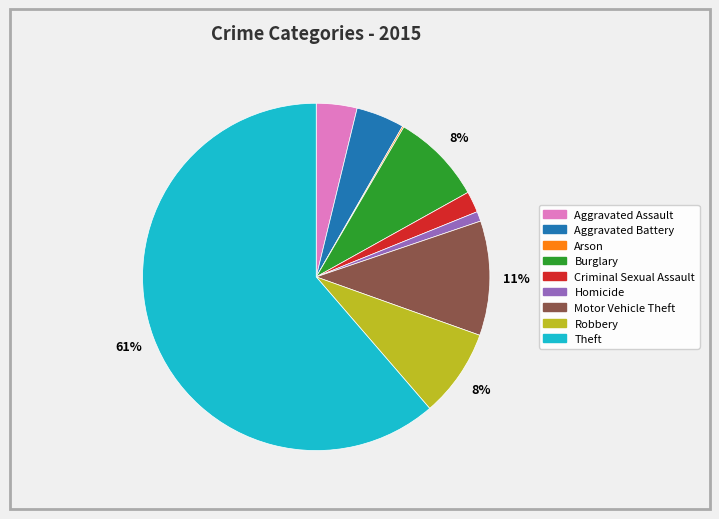

Do Theft and Robbery together represent more than half of the pie?

Yes